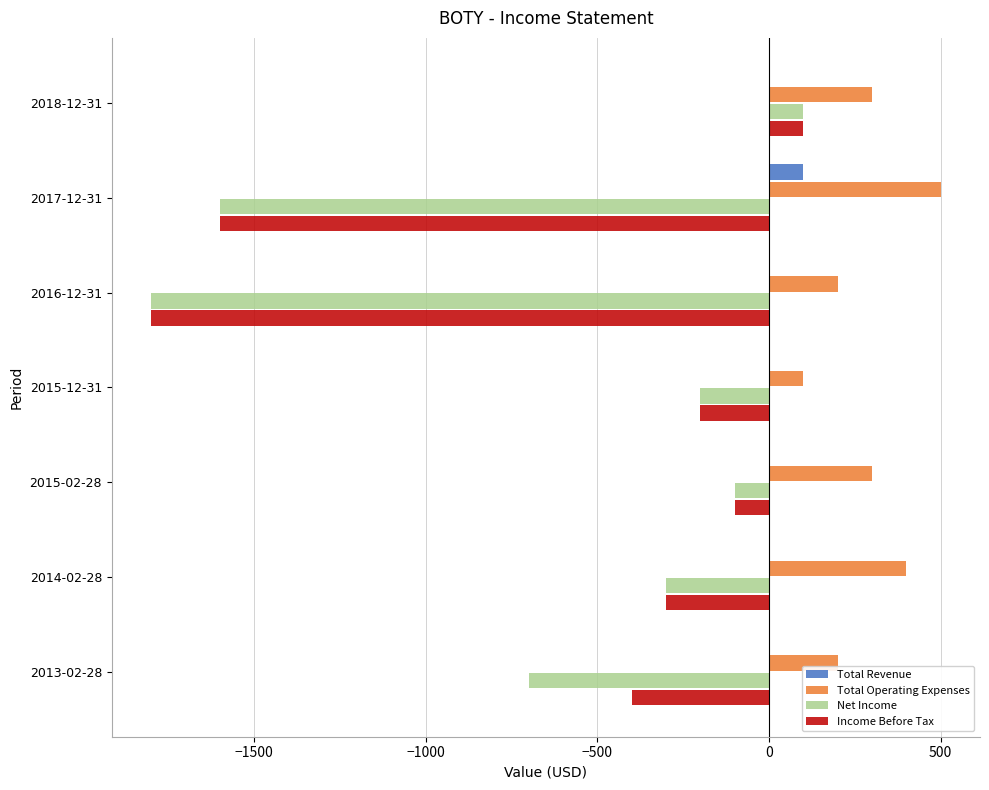

At which label does Net Income reach its peak?

2018-12-31